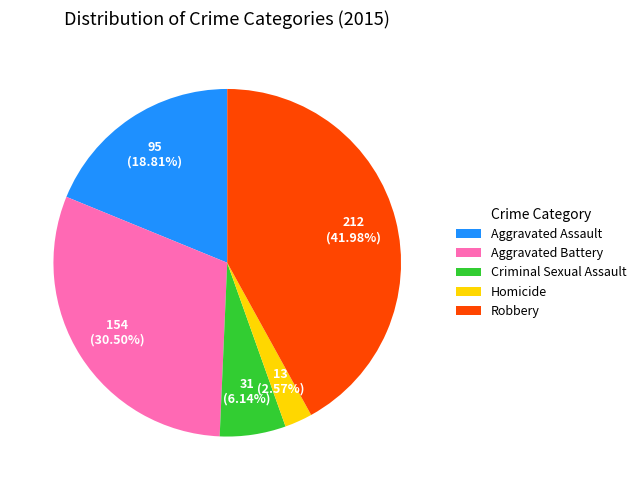

Combined, what portion of the pie is Robbery and Aggravated Battery?

72.5%